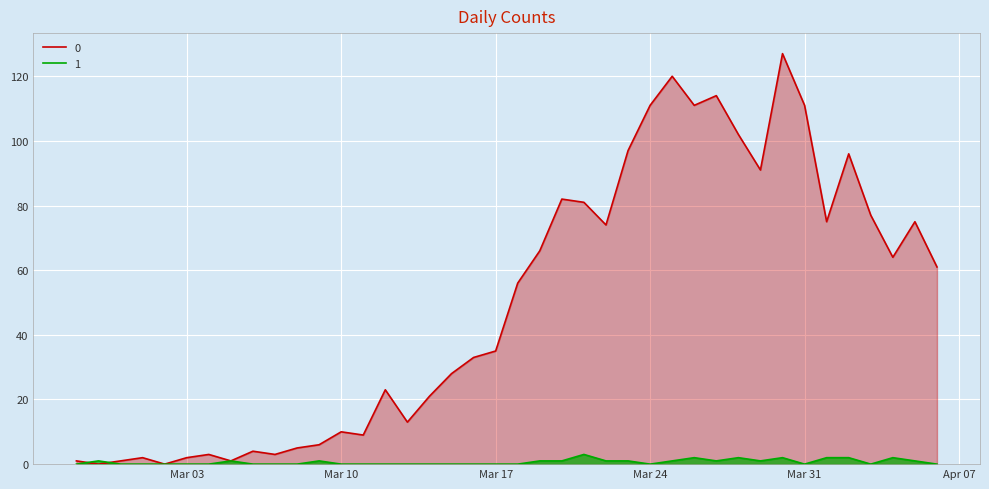

What position from the right is 2020-03-04?

34